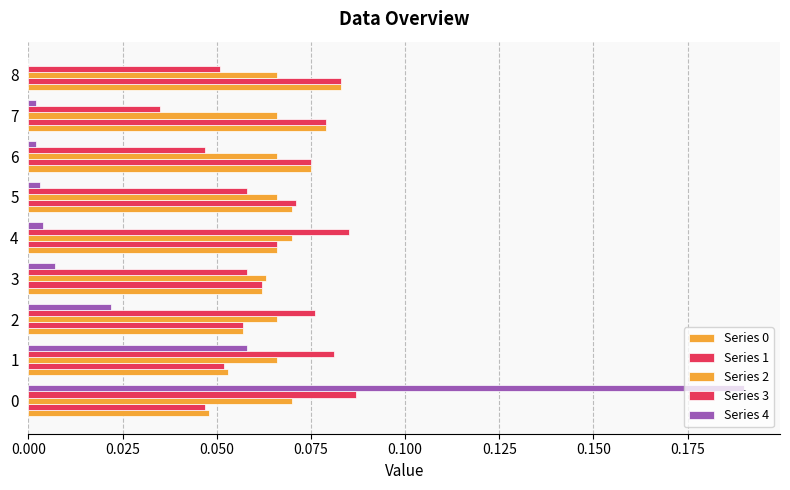

Which series has the largest total across all categories?

Series 2